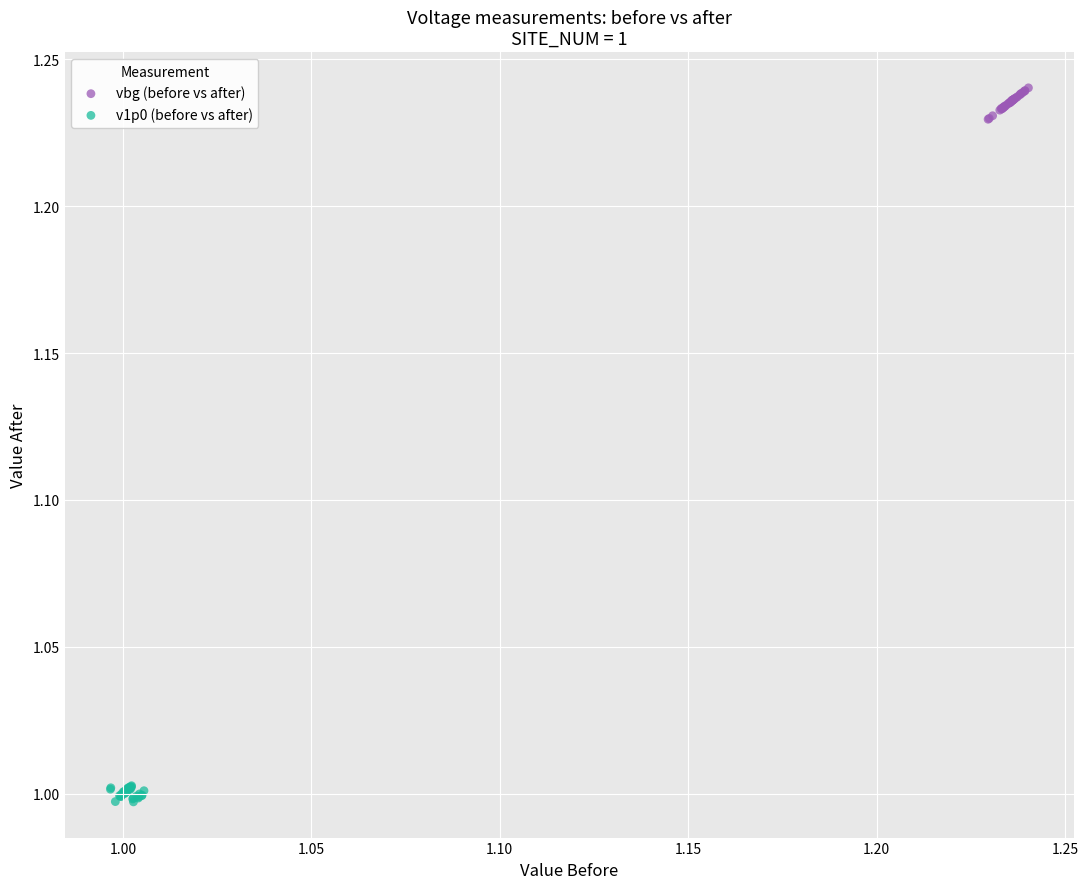

Which series contains the lowest Y value?

v1p0 (before vs after)